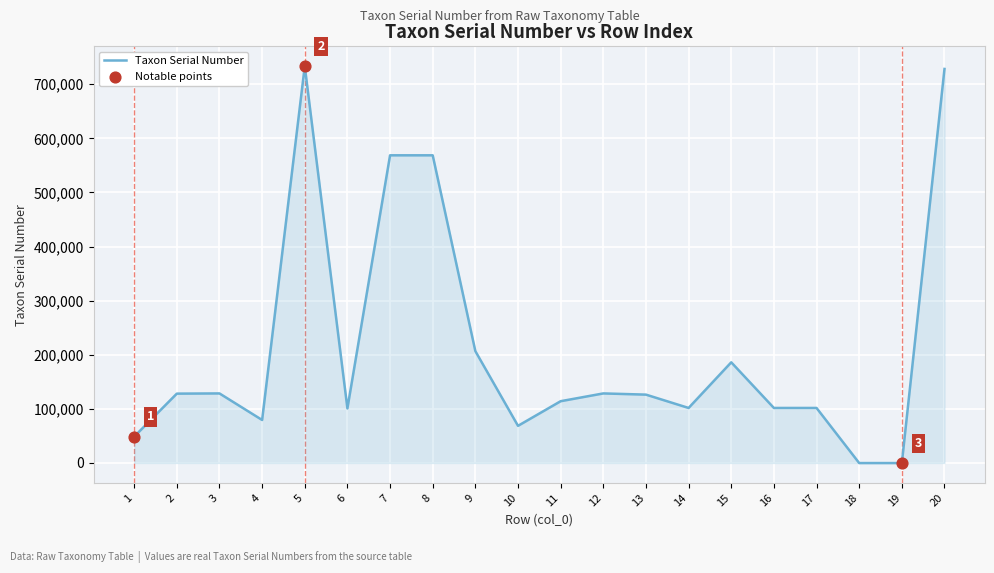

What is the ratio of the value at 12 to the value at 20?

0.2